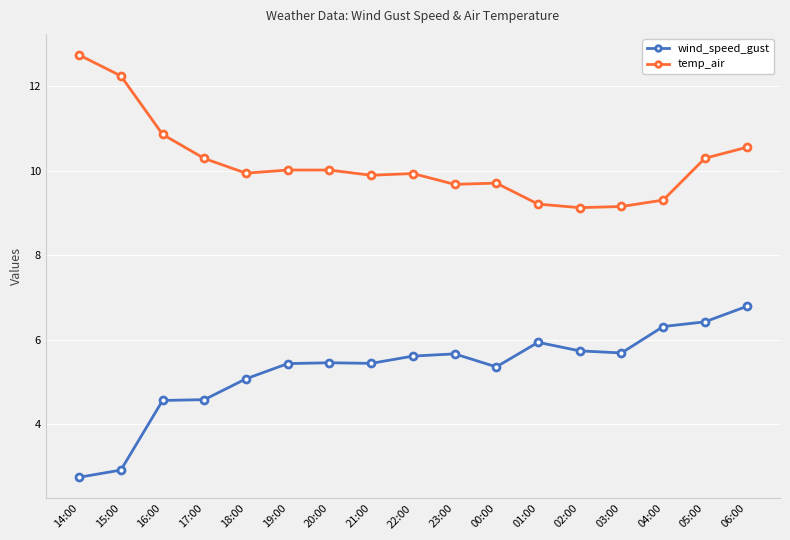

How many lines are shown in the chart?

2